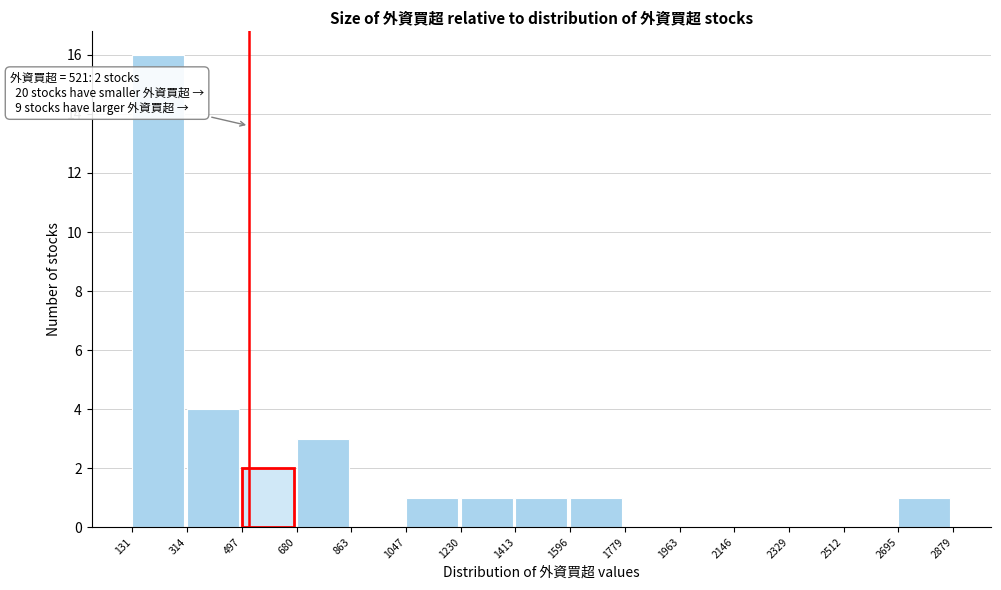

Over which range of the x-axis is the bar tallest?

131 to 314